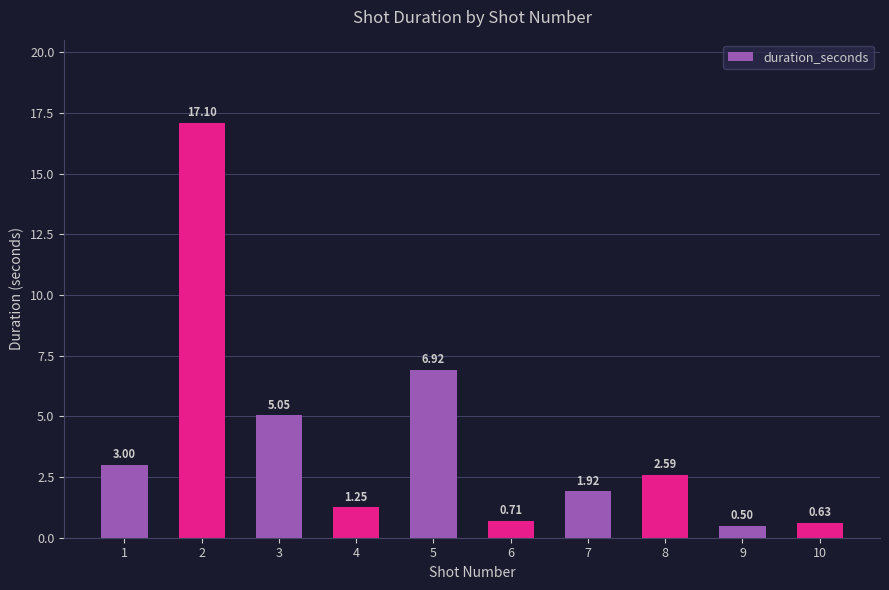

The value at 7 is 2.8. True or false?

False